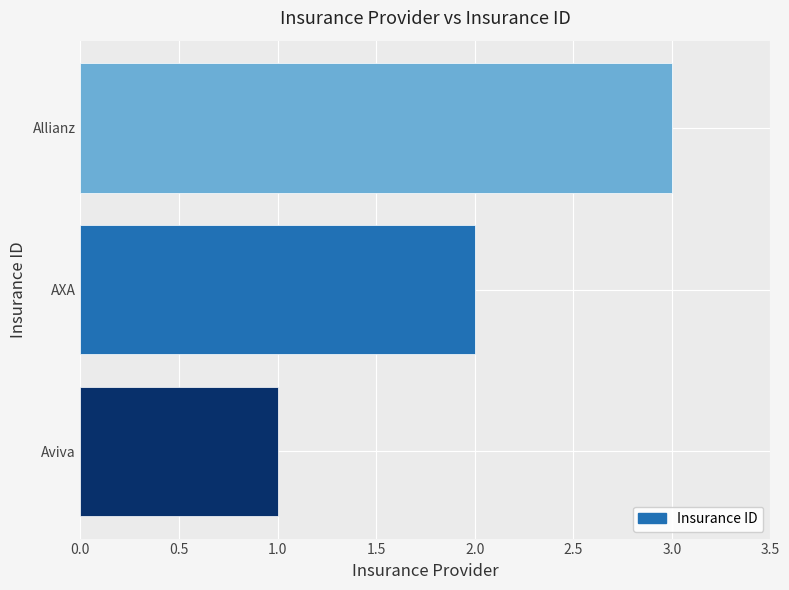

How many categories are shown in the chart?

3